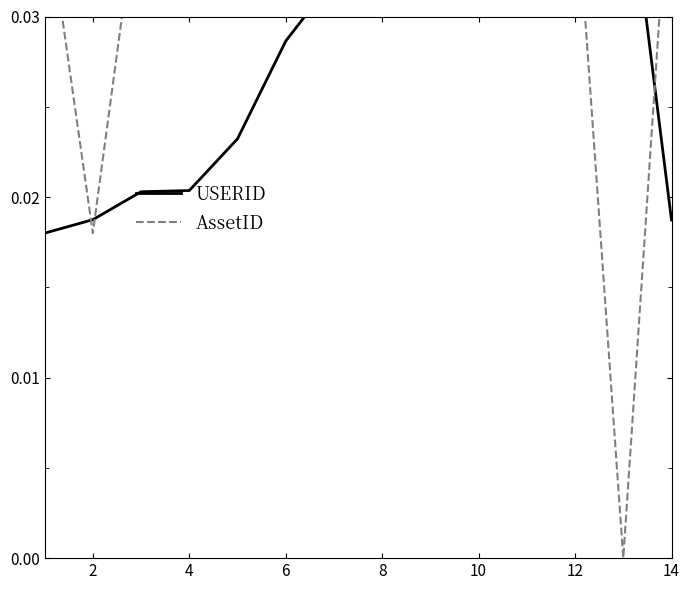

How many series are shown in this chart?

2